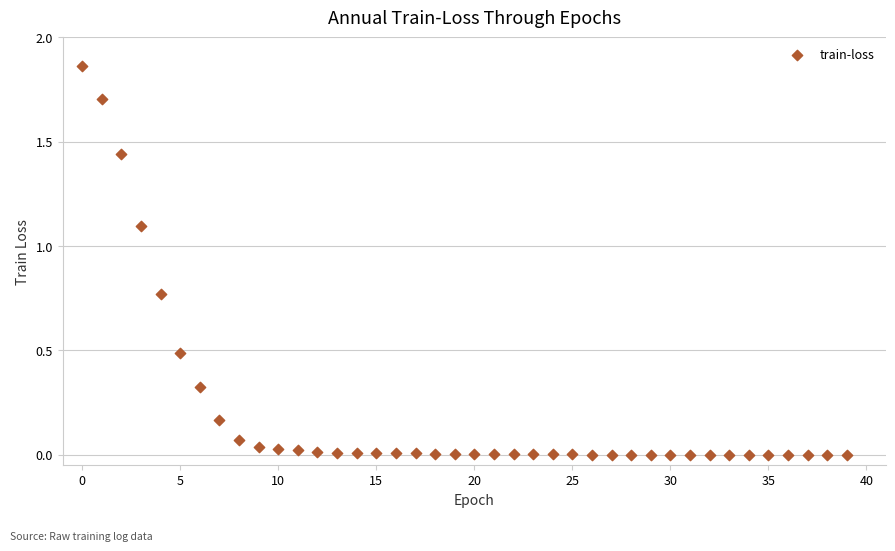

How many data points are displayed?

40